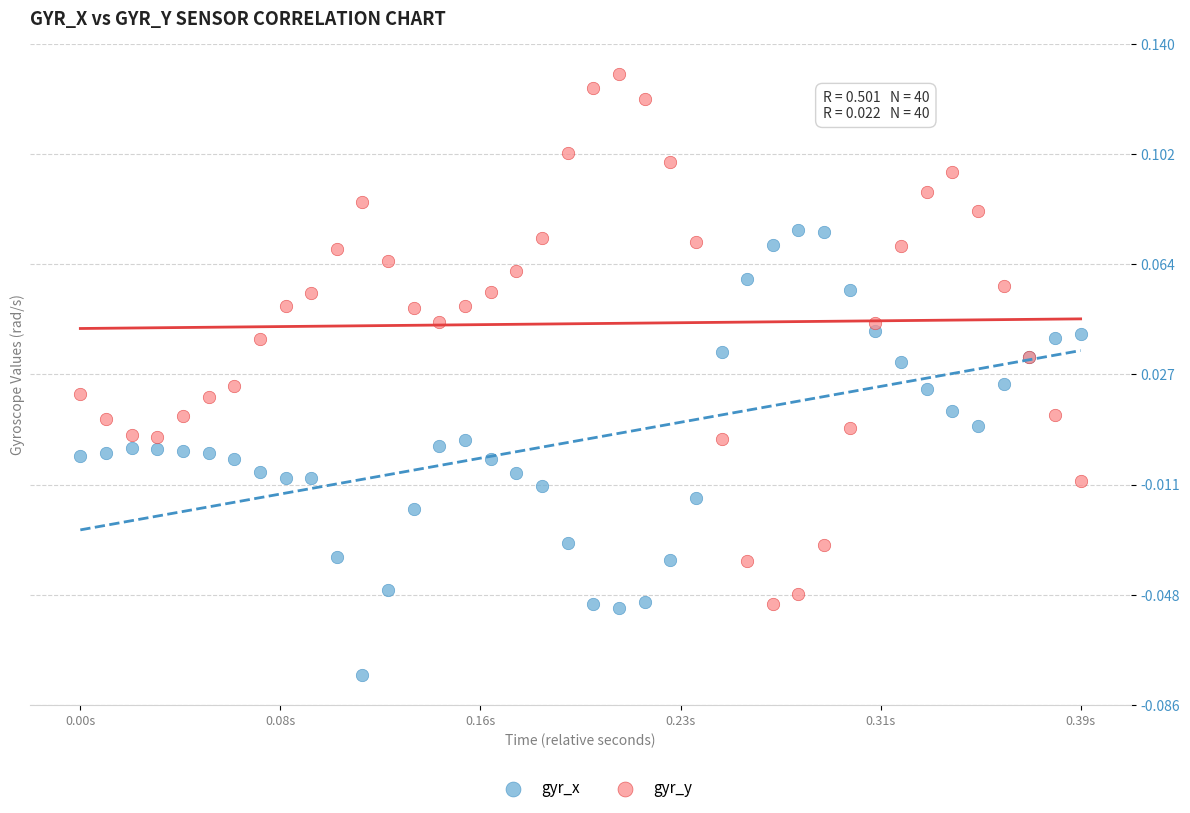

Which series contains the highest Y value?

gyr_y